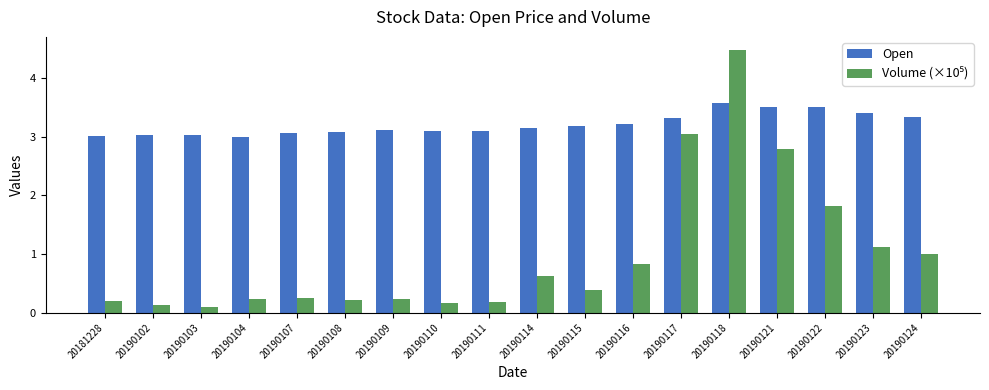

How many categories are shown in the chart?

18